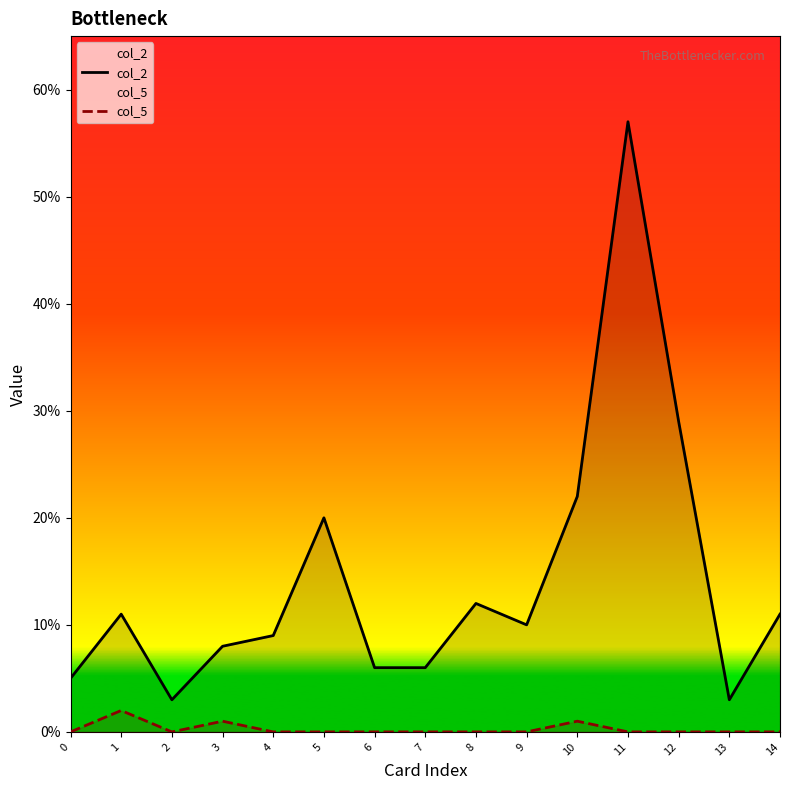

True or false: col_2 has a value of 22 at 10.

True